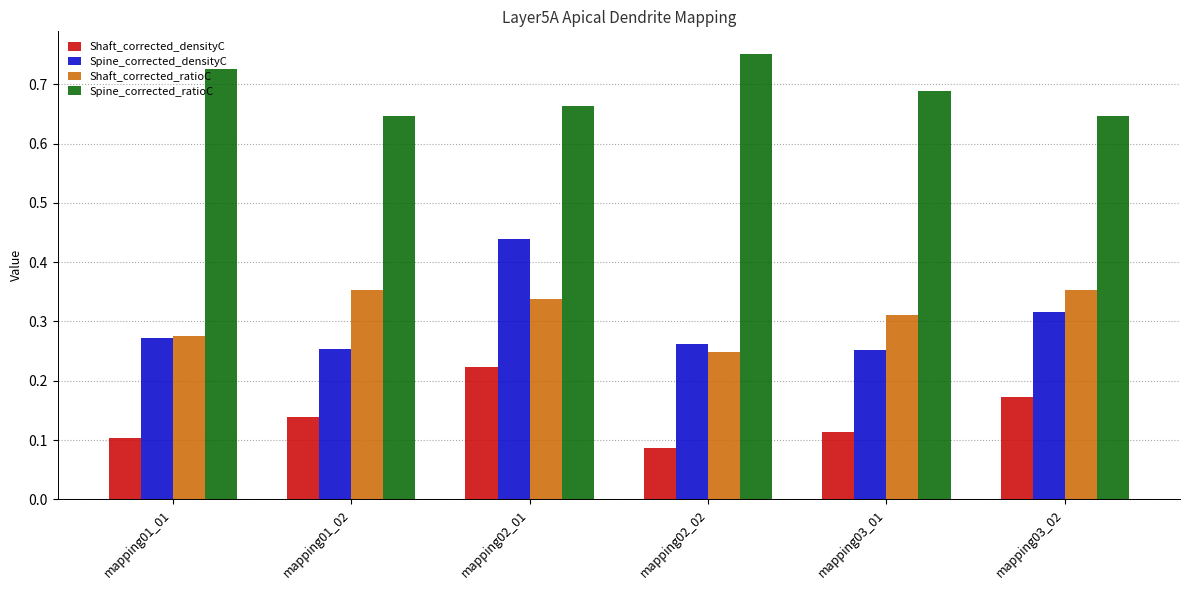

What is the sum of all Spine_corrected_ratioC values?

4.1